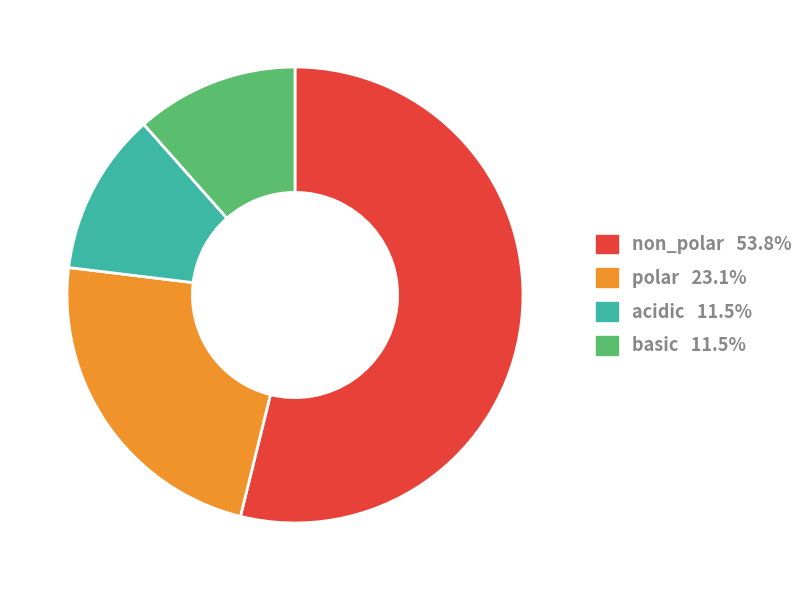

Is there any slice that represents more than half of the pie?

Yes